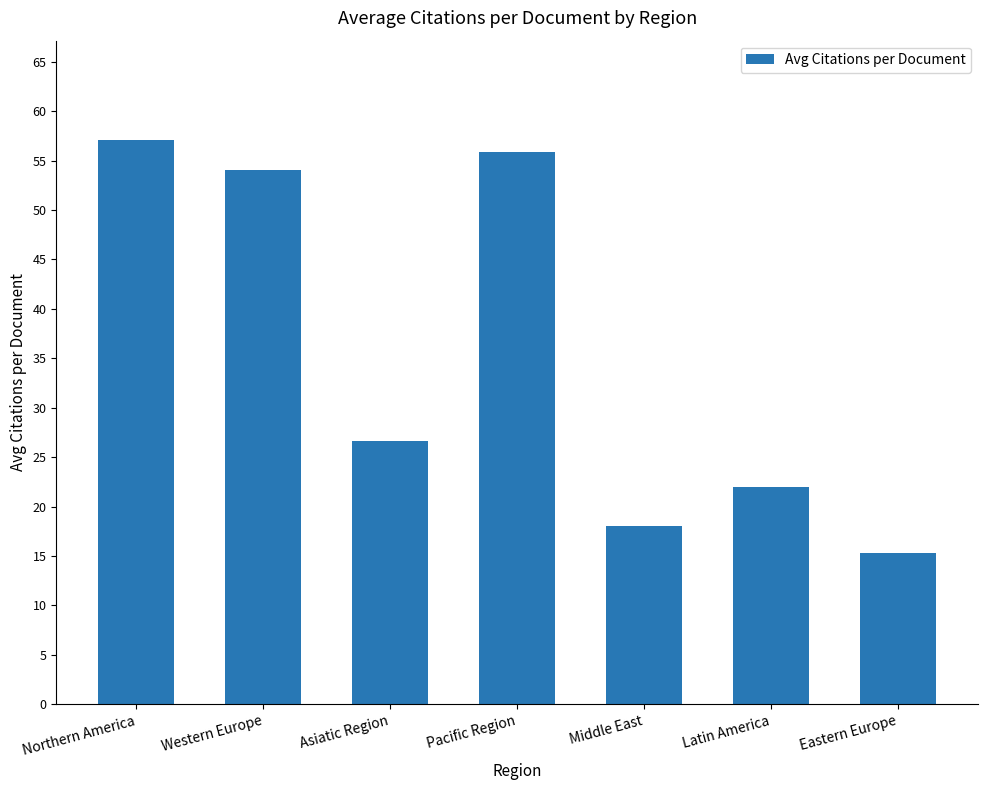

At which label does the data first exceed 26?

Northern America